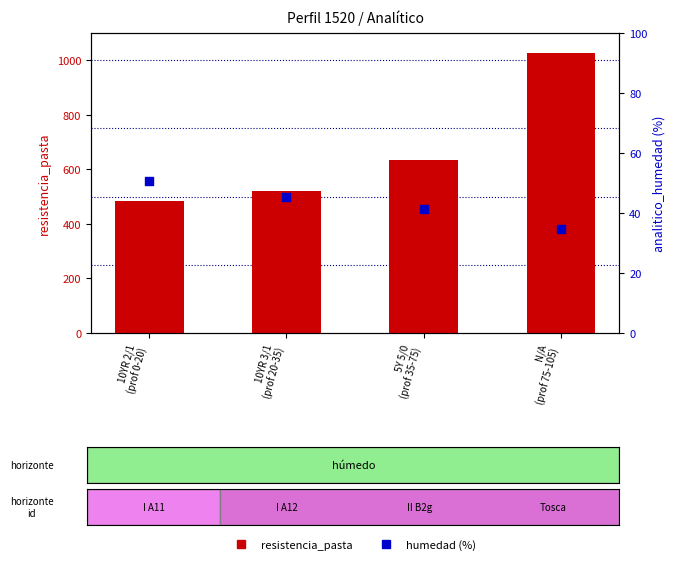

Which series reaches the minimum Y coordinate?

analitico_humedad